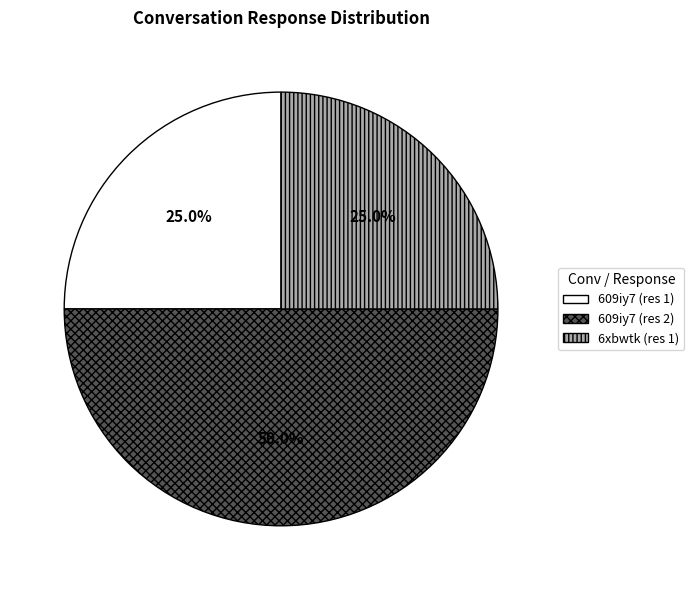

The 6xbwtk (res 1) slice represents 32% of the pie. True or false?

False